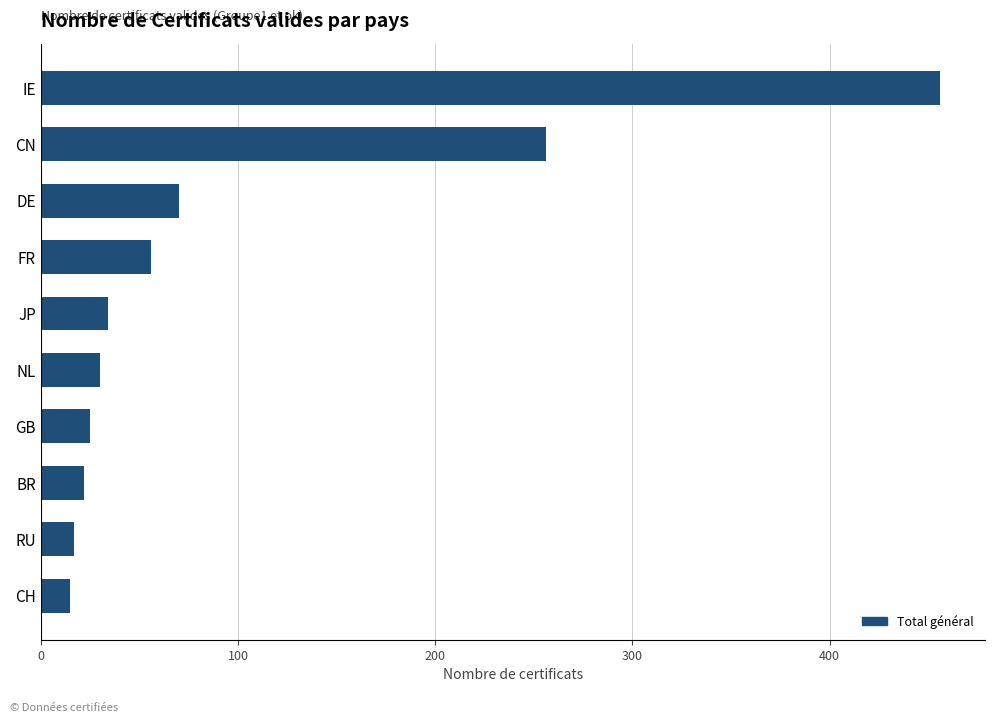

Which has a higher value, BR or JP?

JP